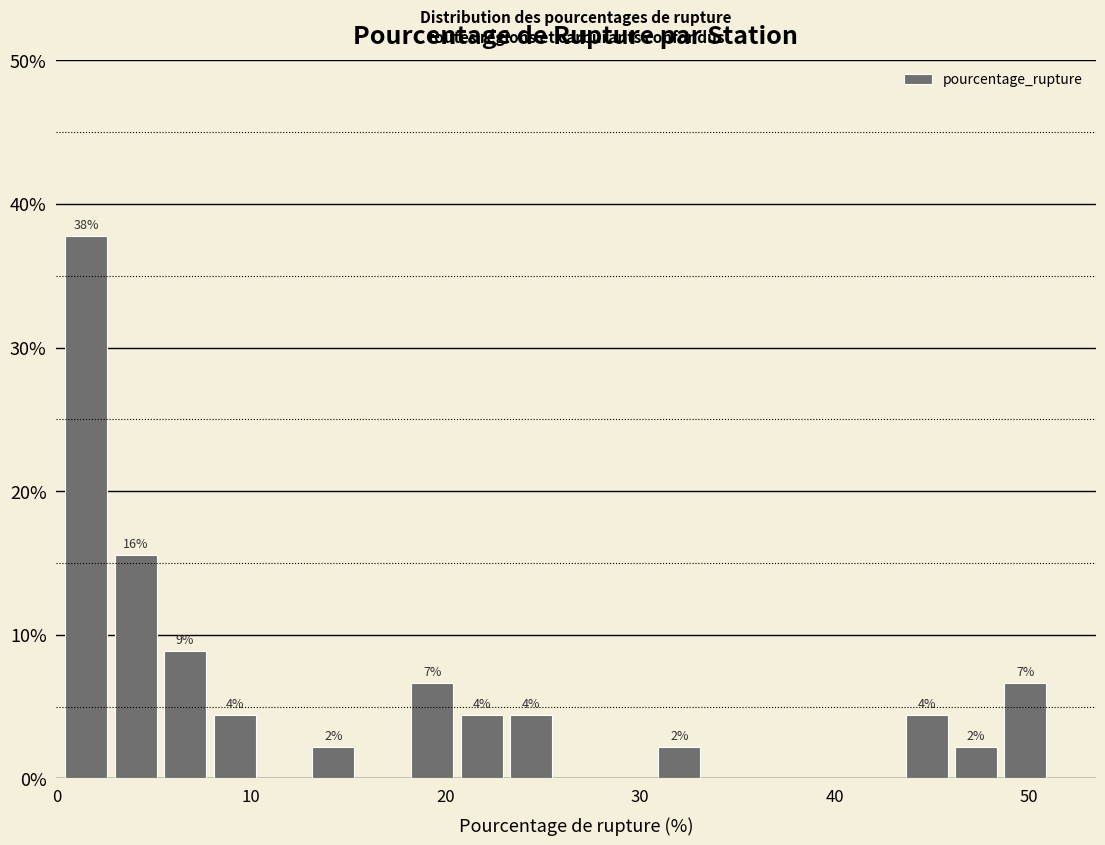

Read against the x-axis, roughly where is the centre of the tallest bar?

2